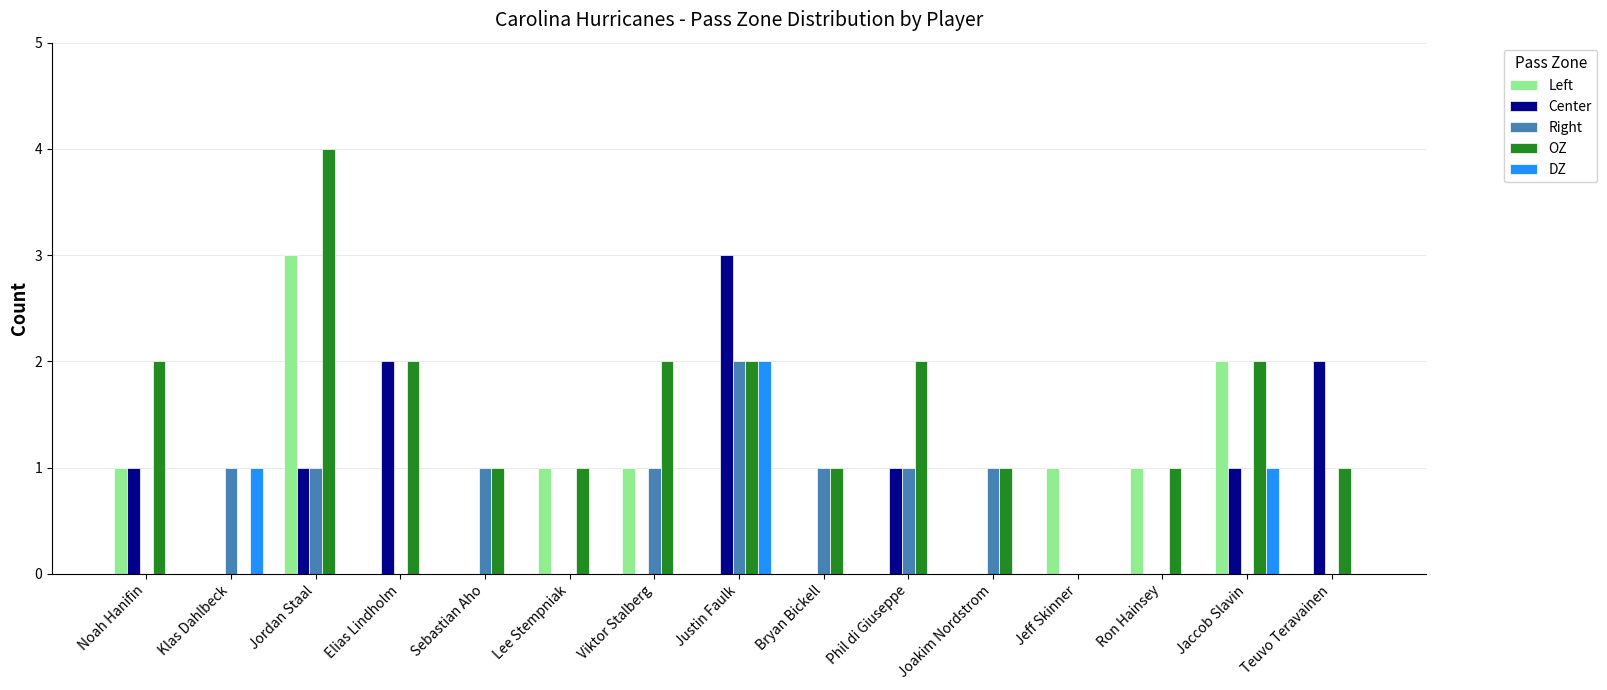

Which series has the largest total across all categories?

OZ